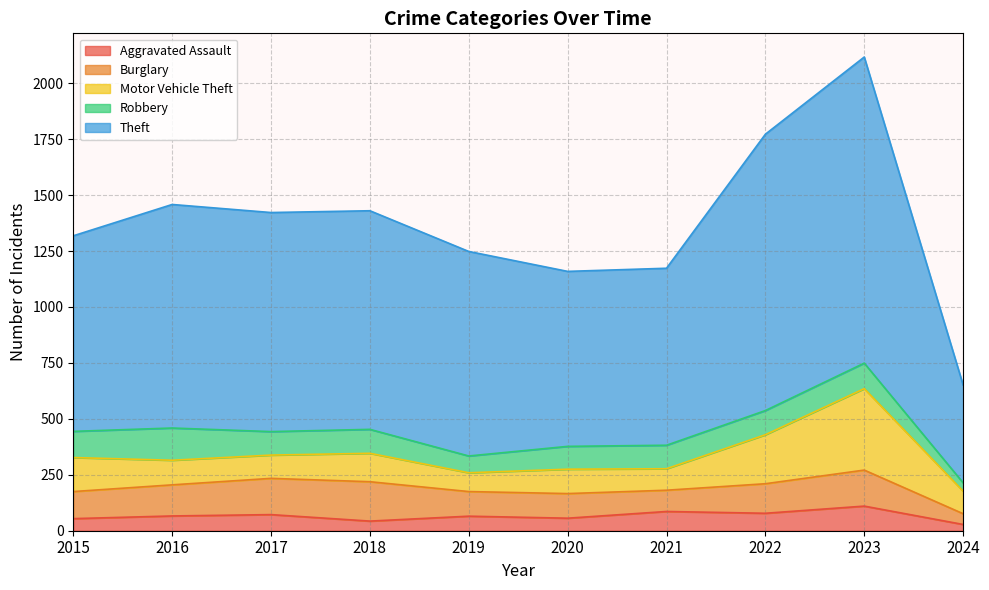

Reading left to right, what are all the values shown in this chart?

Aggravated Assault: 2015=54	2016=66	2017=72	2018=43	2019=65	2020=56	2021=86	2022=78	2023=110	2024=28
Burglary: 2015=121	2016=139	2017=162	2018=176	2019=110	2020=110	2021=95	2022=132	2023=161	2024=48
Motor Vehicle Theft: 2015=152	2016=110	2017=104	2018=127	2019=84	2020=109	2021=96	2022=219	2023=364	2024=101
Robbery: 2015=117	2016=144	2017=105	2018=107	2019=75	2020=102	2021=105	2022=108	2023=114	2024=37
Theft: 2015=874	2016=999	2017=979	2018=977	2019=914	2020=782	2021=791	2022=1235	2023=1368	2024=437